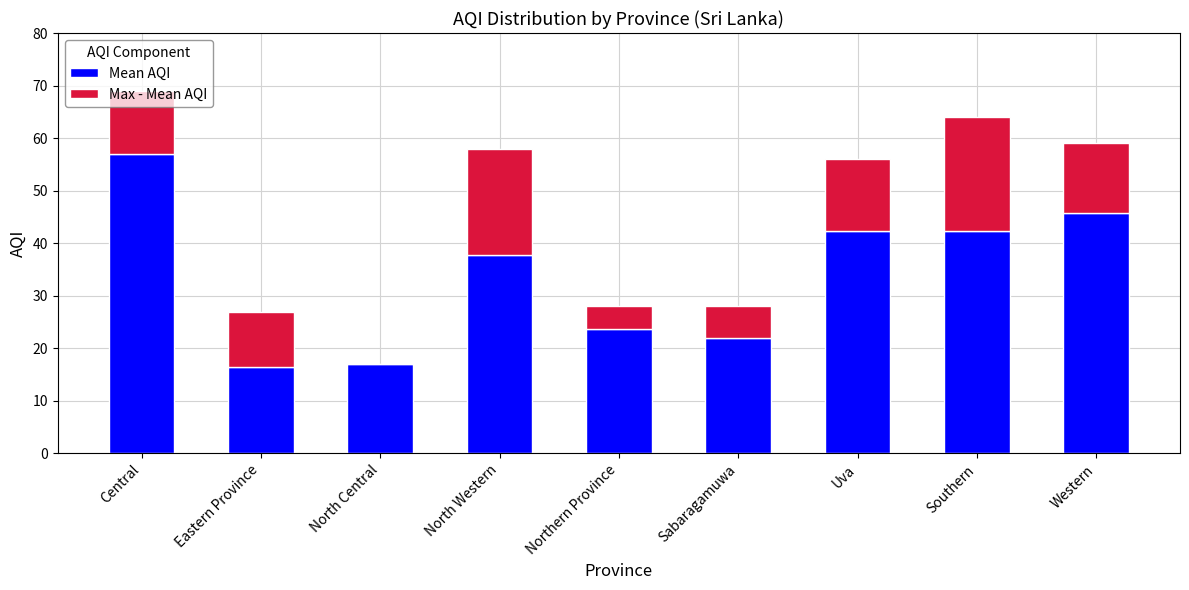

At which category is the sum across all series the highest?

Central